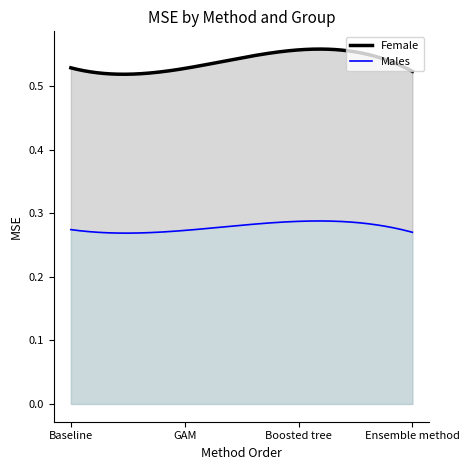

Which series changed the most between Baseline and GAM?

Males